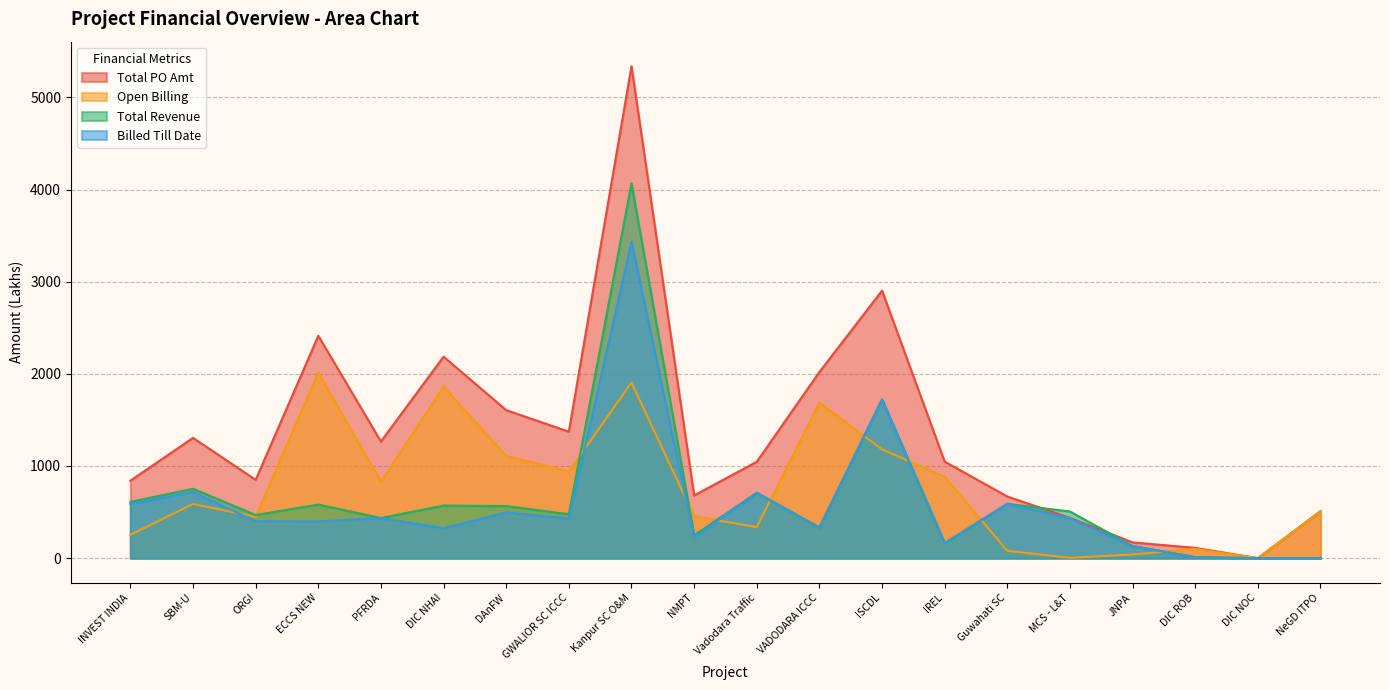

At which label is Total PO Amt closest to 2668?

ISCDL